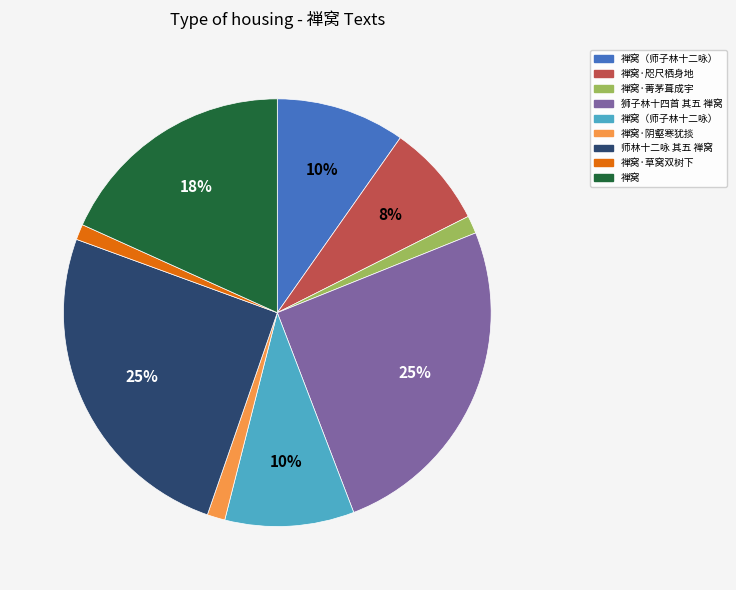

To the nearest percent, what is the difference between the largest and smallest slice percentages?

24%